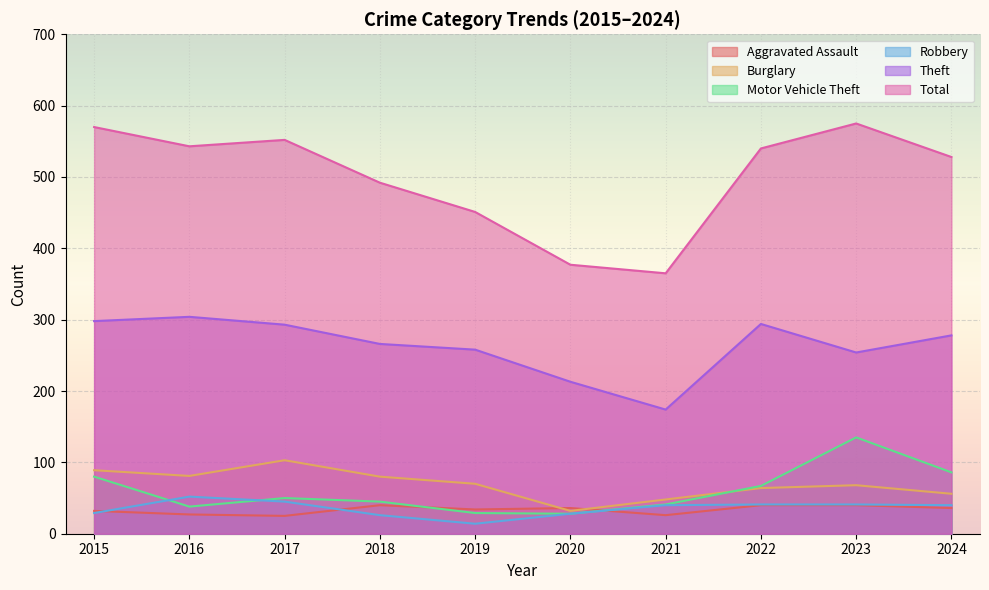

True or false: Total has more than 2 interior local peaks.

False